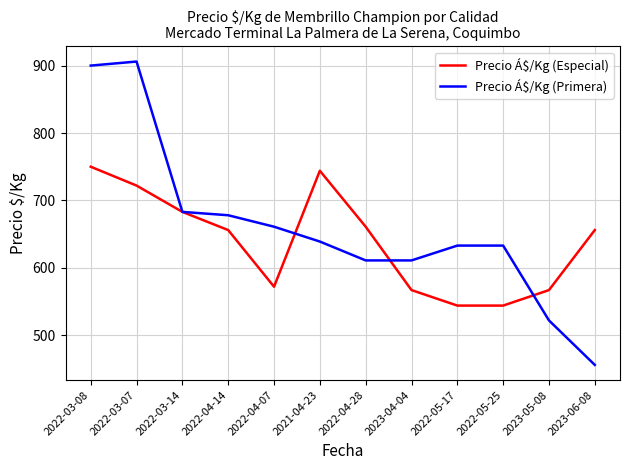

List the series in order of their overall mean, lowest first.

Precio Á$/Kg (Especial), Precio Á$/Kg (Primera)